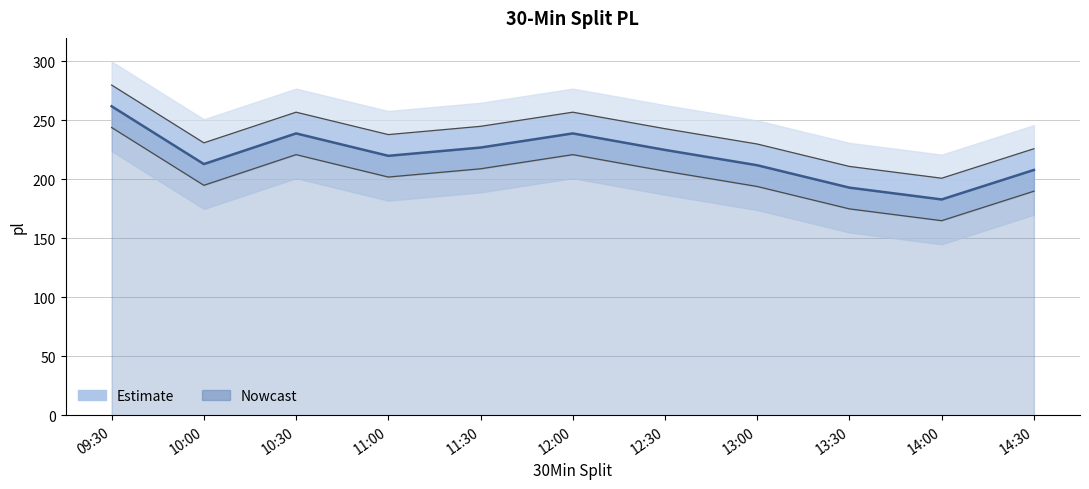

Reading left to right, what are all the values shown in this chart?

09:30=262	10:00=213	10:30=239	11:00=220	11:30=227	12:00=239	12:30=225	13:00=212	13:30=193	14:00=183	14:30=208